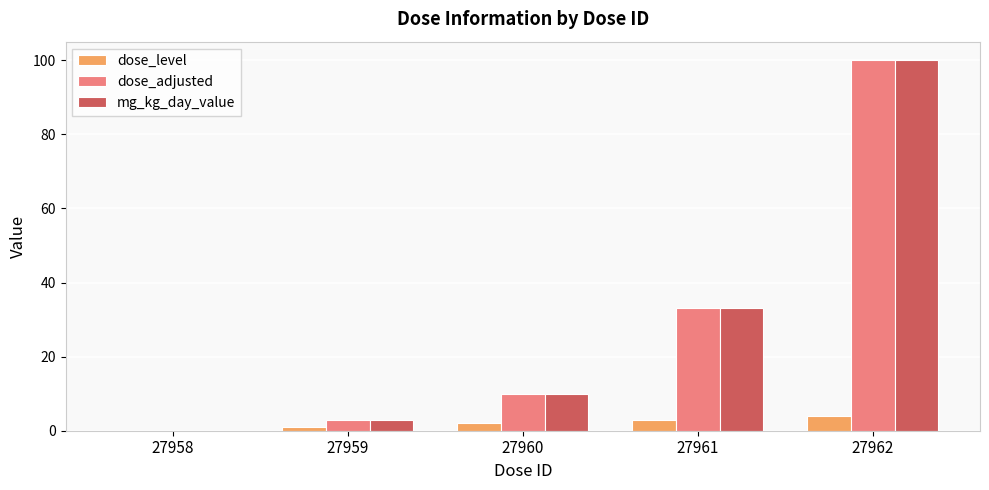

Reading left to right, list all the values displayed in this chart.

dose_level: 27958=0	27959=1	27960=2	27961=3	27962=4
dose_adjusted: 27958=0	27959=3	27960=10	27961=33	27962=100
mg_kg_day_value: 27958=0	27959=3	27960=10	27961=33	27962=100